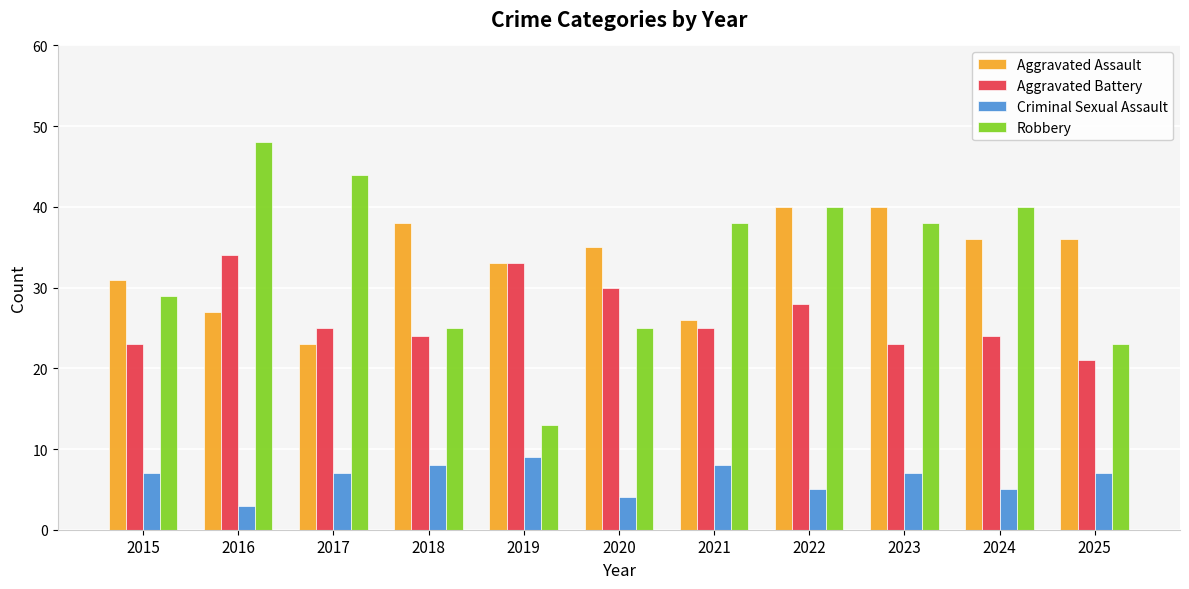

Rank the series by their maximum value, from lowest to highest.

Criminal Sexual Assault, Aggravated Battery, Aggravated Assault, Robbery